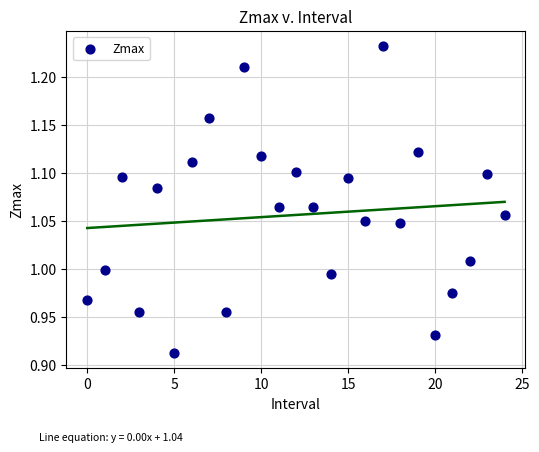

What is the range of Y values (max minus min)?

0.3